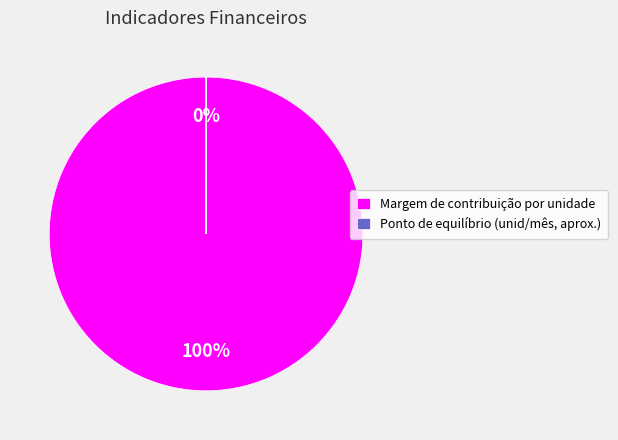

Count the number of slices in the pie.

2